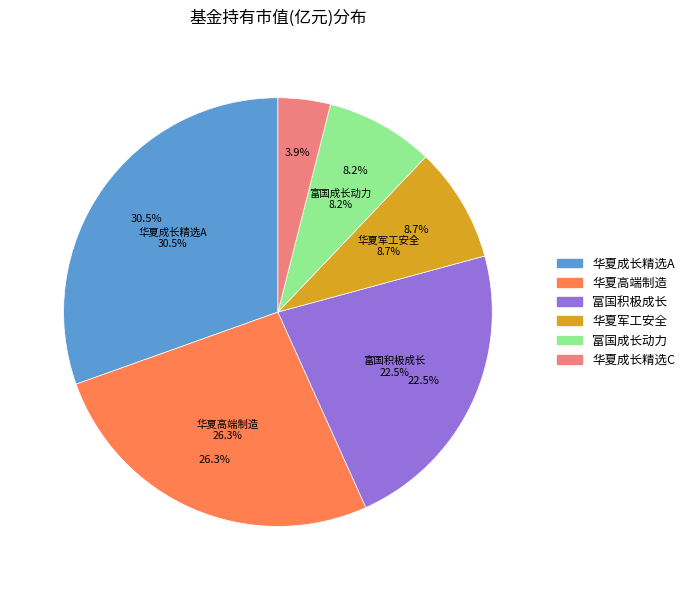

What is the largest slice in the pie chart?

华夏成长精选6个月定期开放混合A